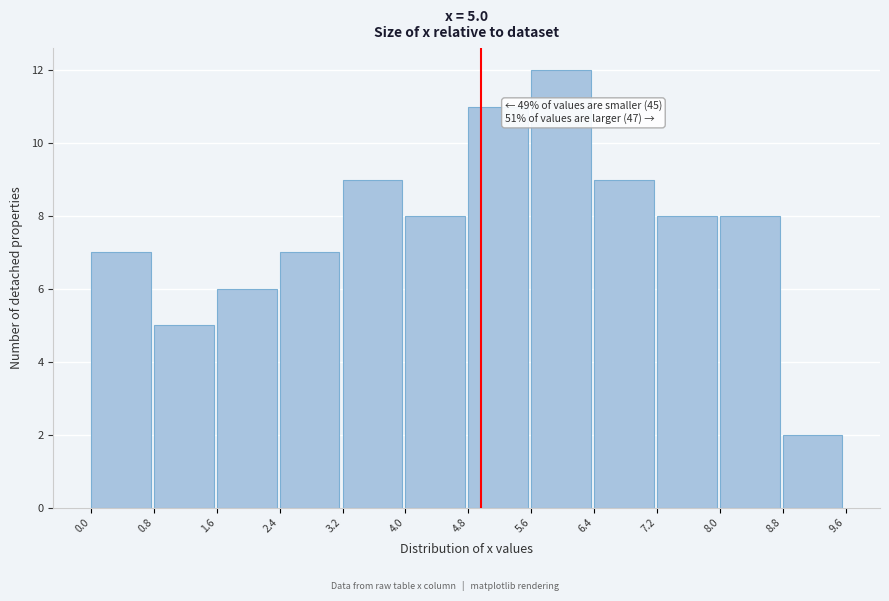

Which range on the x-axis has the tallest bar?

5.6 to 6.4